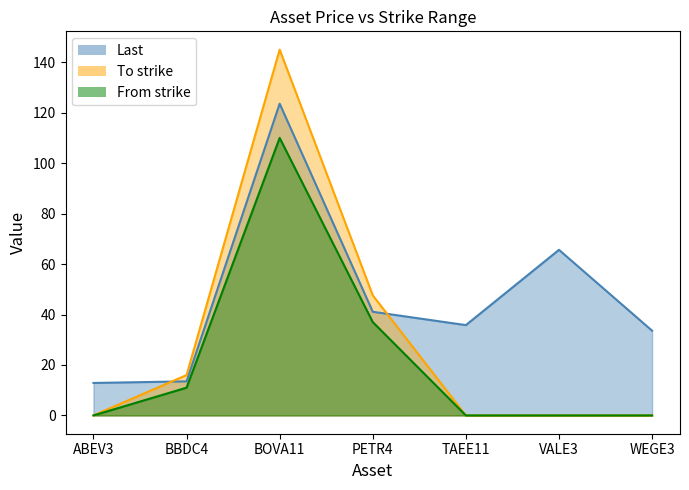

What is the label of the 6th point from the left?

VALE3